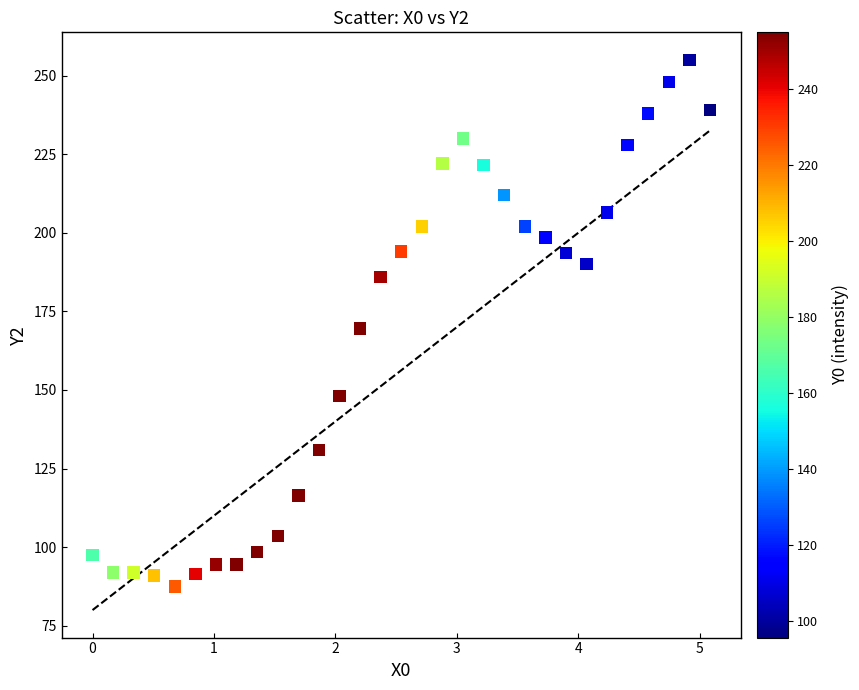

What is the range of X values (max minus min)?

5.1